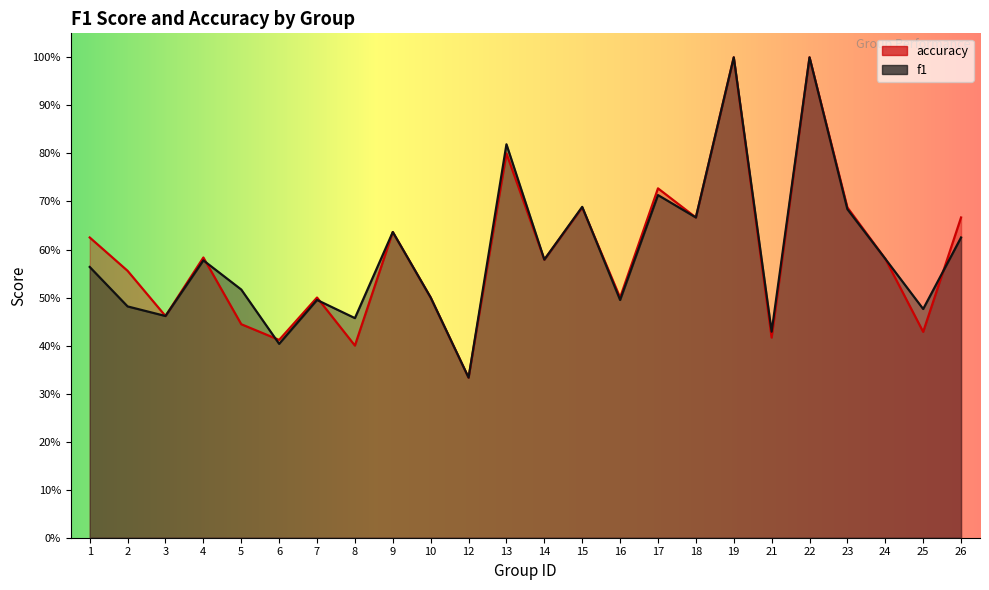

How many f1 values are between 0 and 1?

24